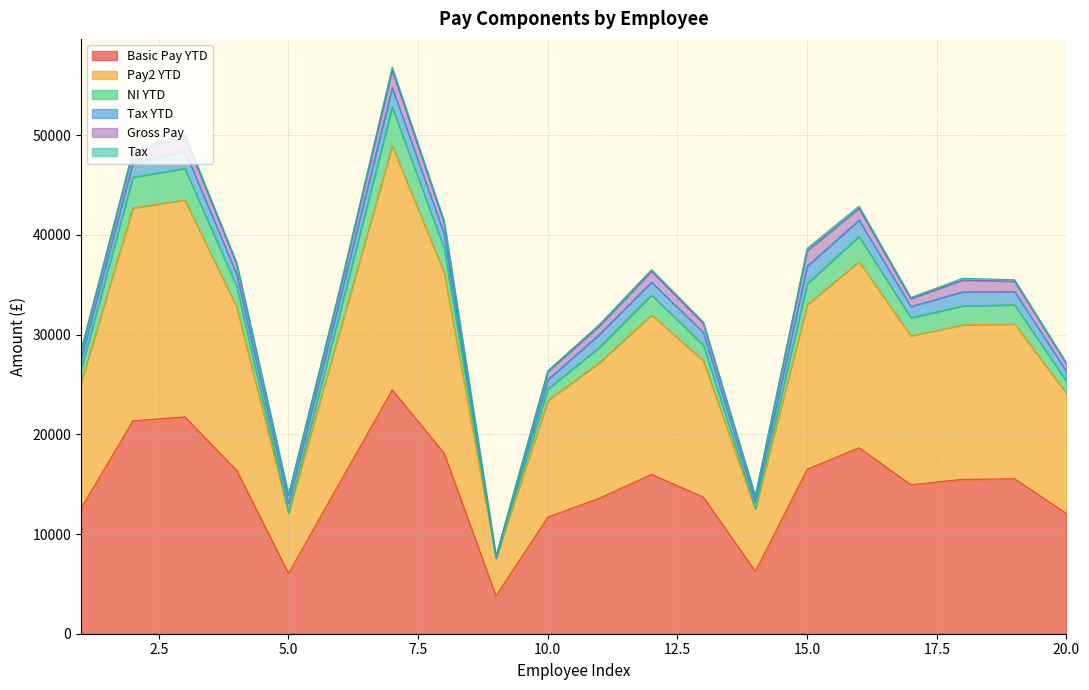

What is the difference between the Pay2 YTD values at 6 and 19?

528.4